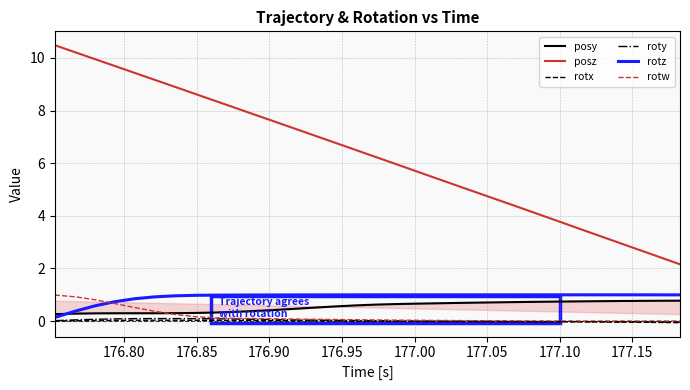

How many positive values does the rotx series have?

16